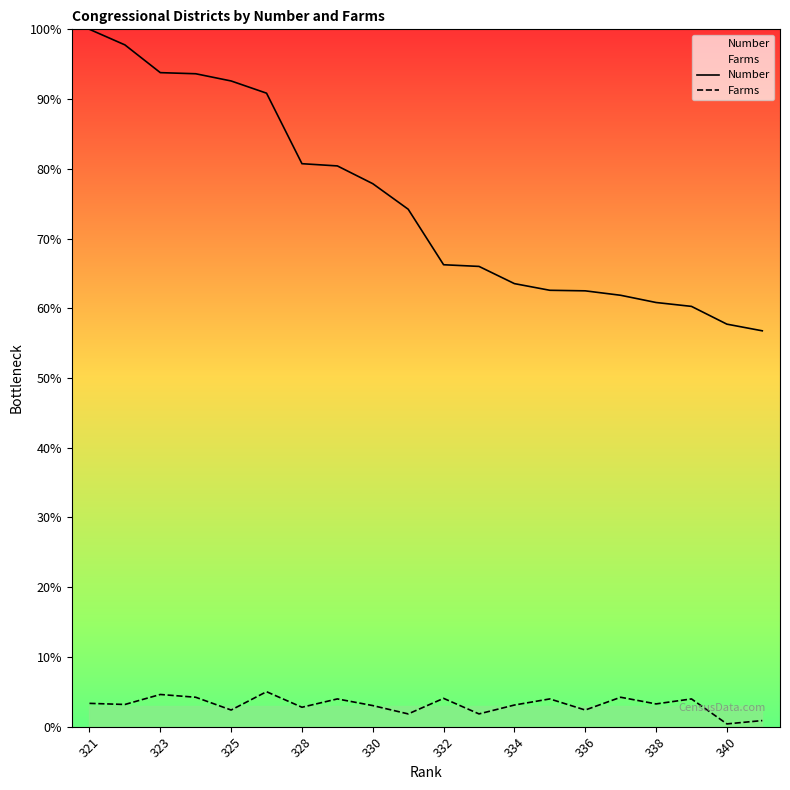

How many distinct data groups are displayed?

2